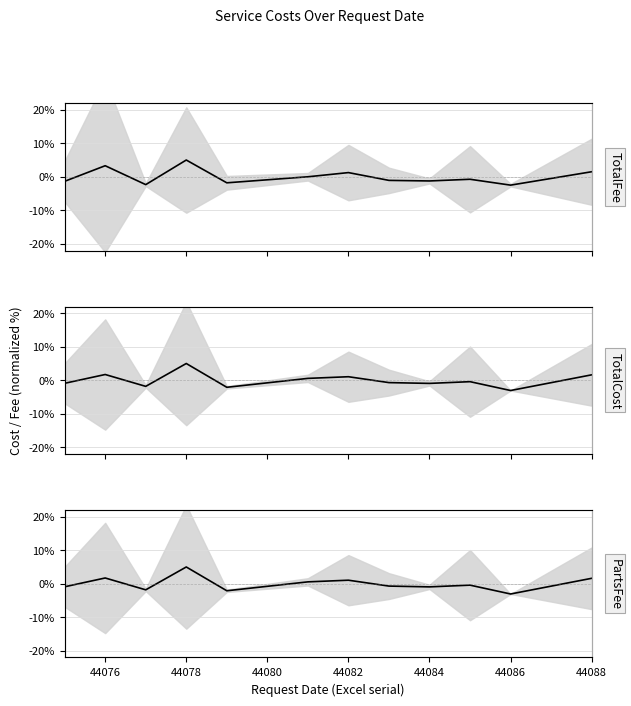

List the series in order of their peak value, highest first.

TotalFee mean, TotalCost mean, PartsFee mean